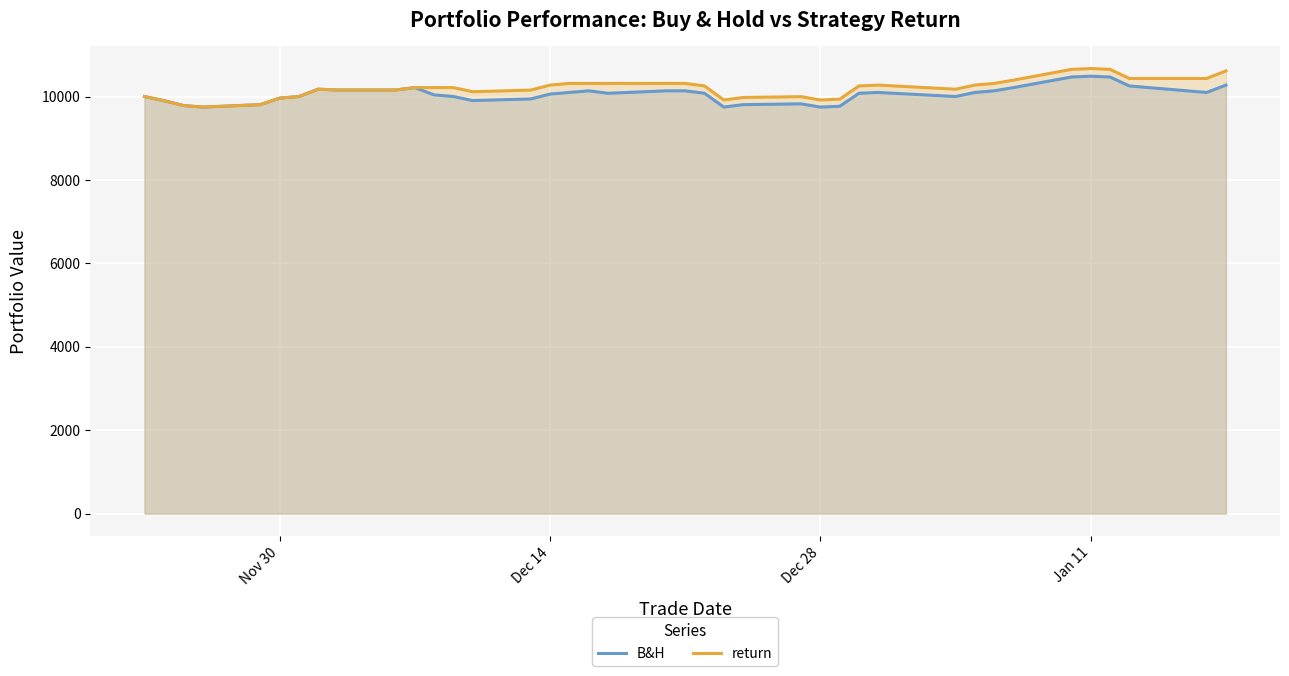

The value of return at Dec 28 is 17755.6. True or false?

False